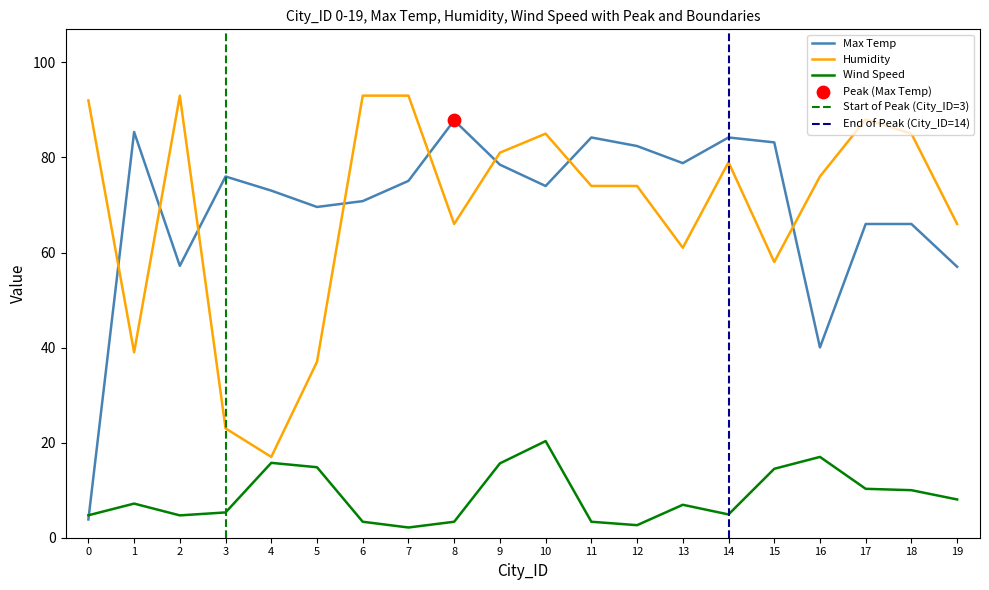

What is the total value across all series at 13?

146.7